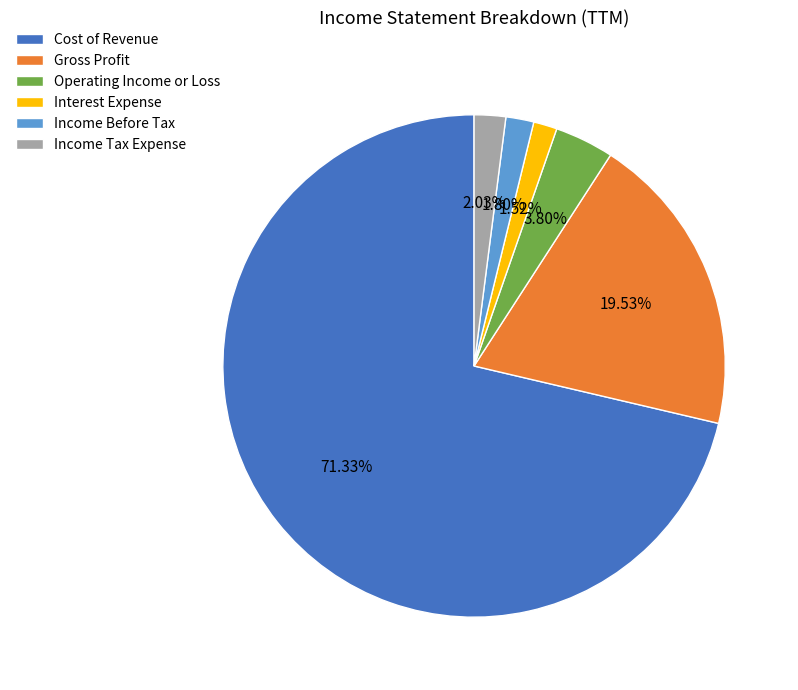

What percentage is the Cost of Revenue slice, to the nearest percent?

71%